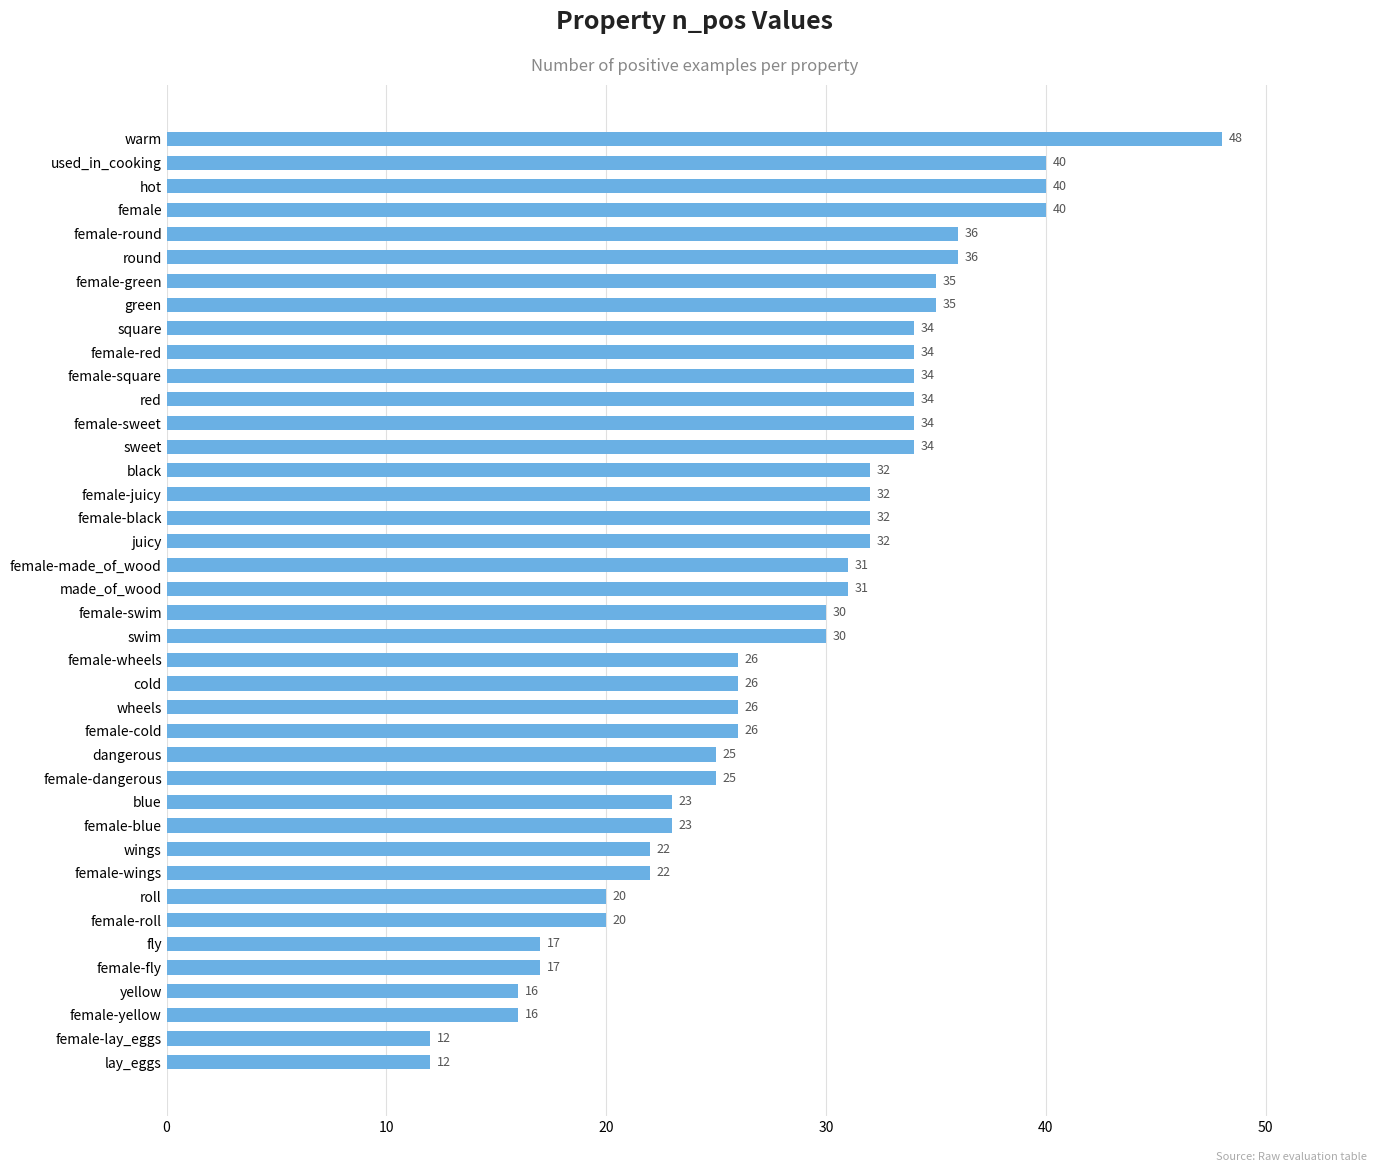

Reading bottom to top, extract all data points from this chart.

12	12	16	16	17	17	20	20	22	22	23	23	25	25	26	26	26	26	30	30	31	31	32	32	32	32	34	34	34	34	34	34	35	35	36	36	40	40	40	48